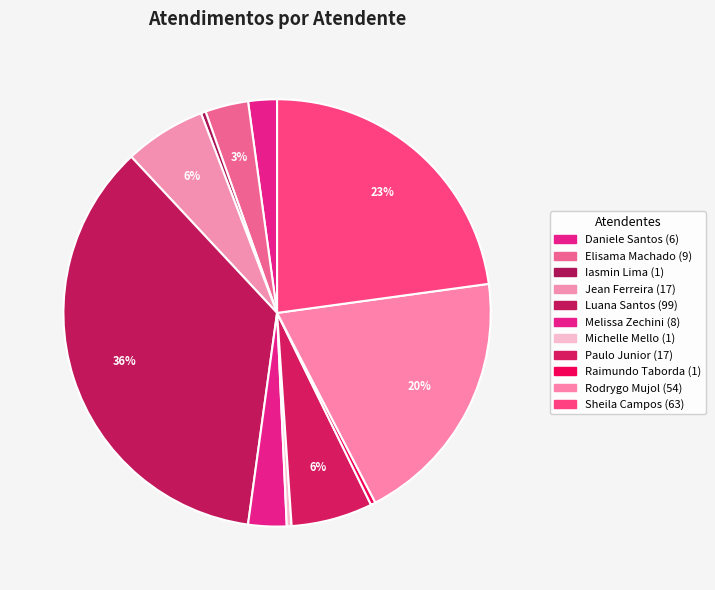

Is there any slice that represents more than half of the pie?

No